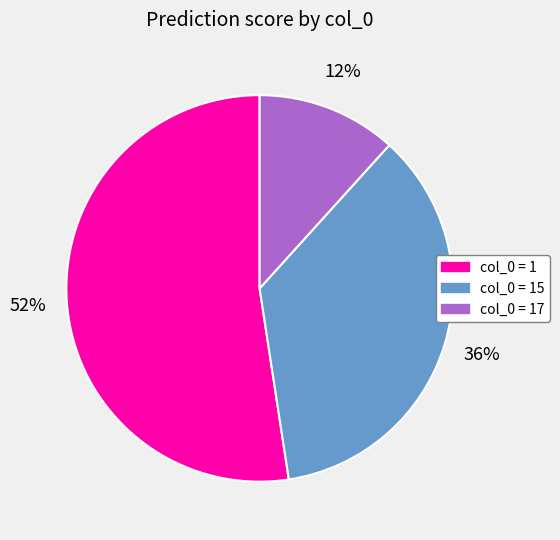

To the nearest percent, what is the average slice percentage?

33%